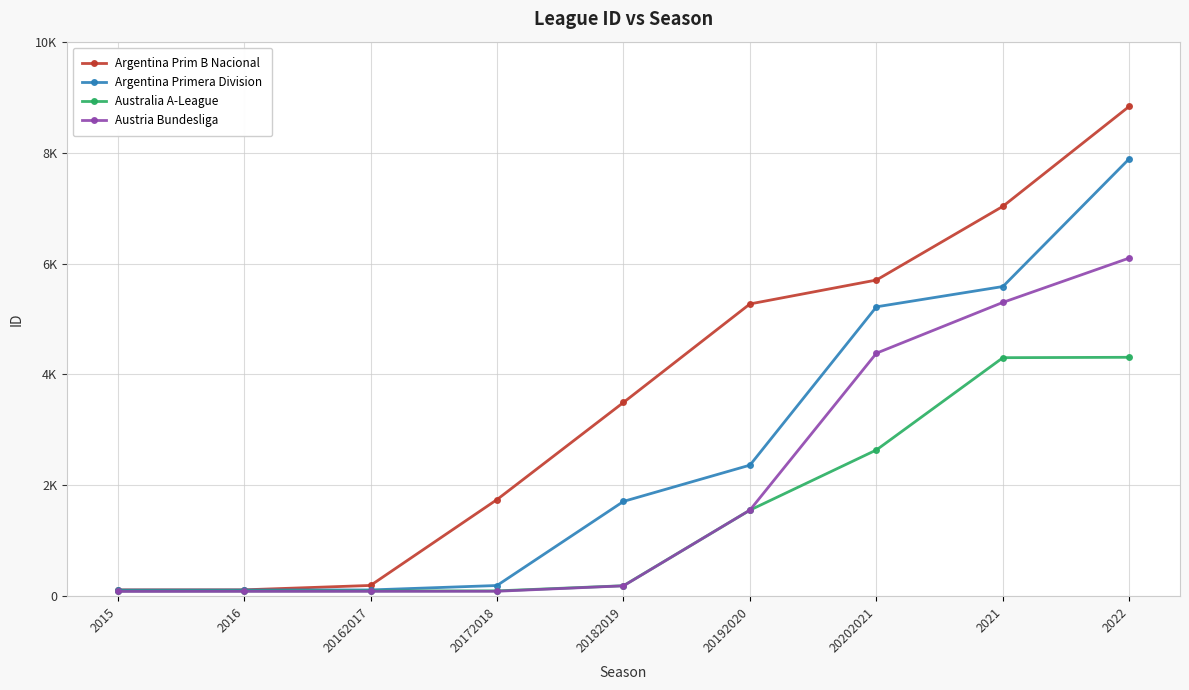

Does the chart have visible grid lines?

Yes